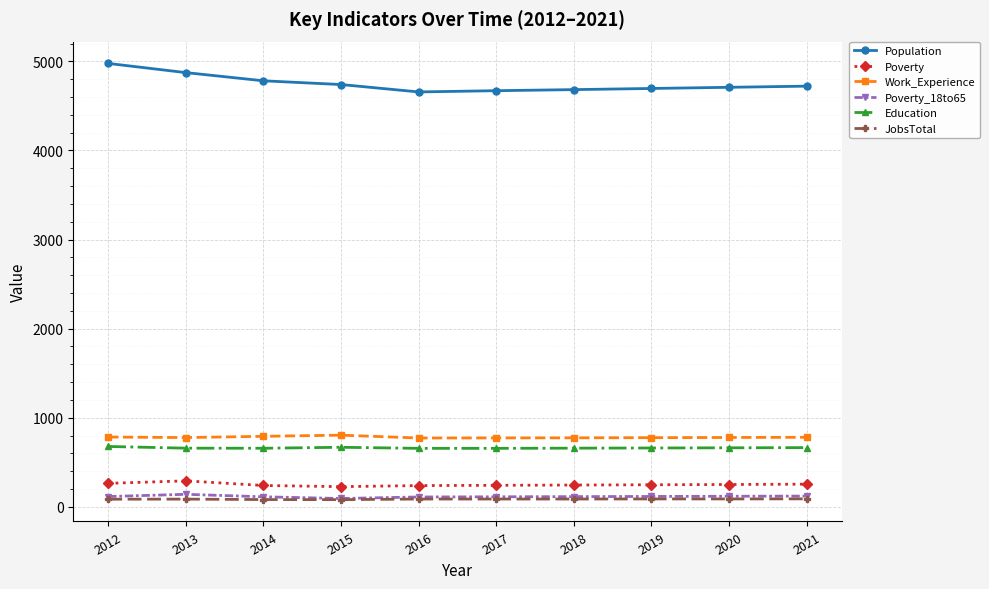

What is the lowest value of the Poverty series?

226